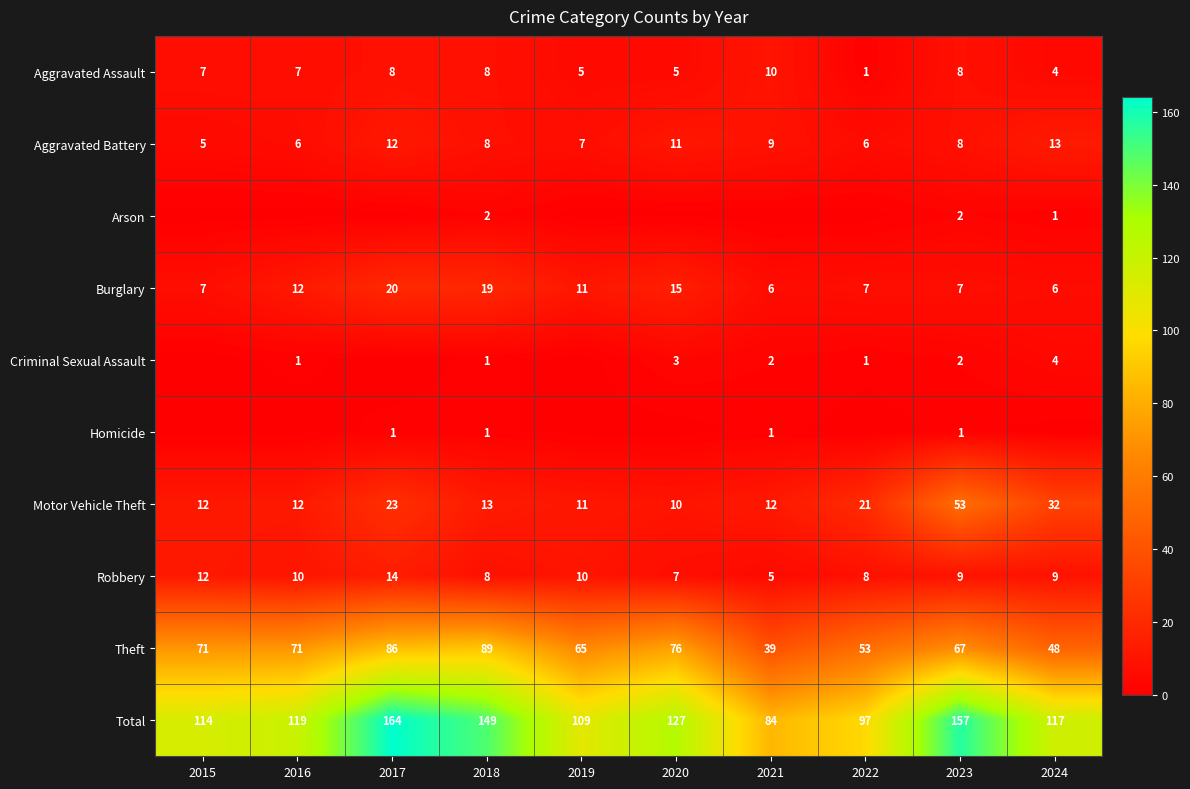

What is the difference between the highest and lowest values at 2023?

156